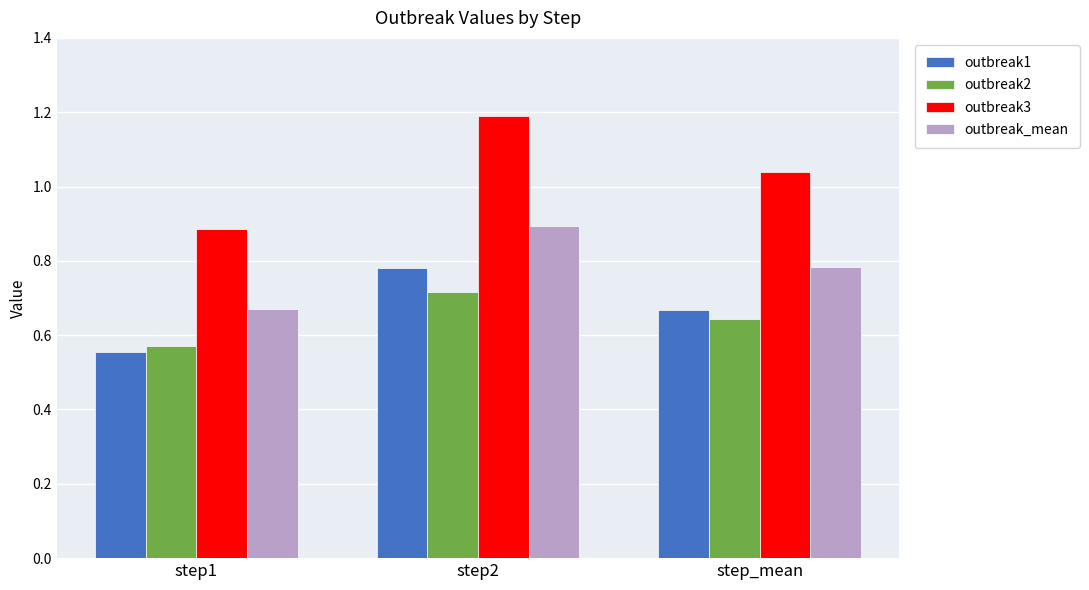

Which category has the lowest value across all series?

step1